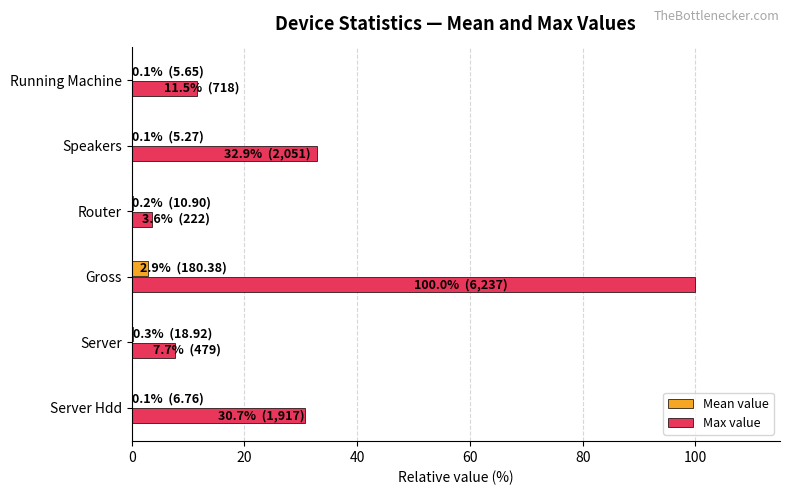

How many categories are shown in the chart?

6